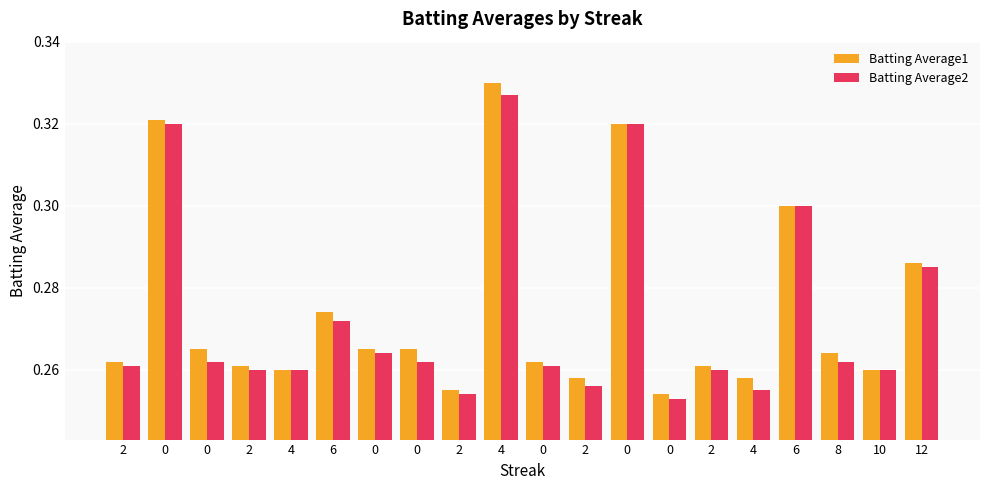

What are all the series names shown in the legend?

Batting Average1, Batting Average2